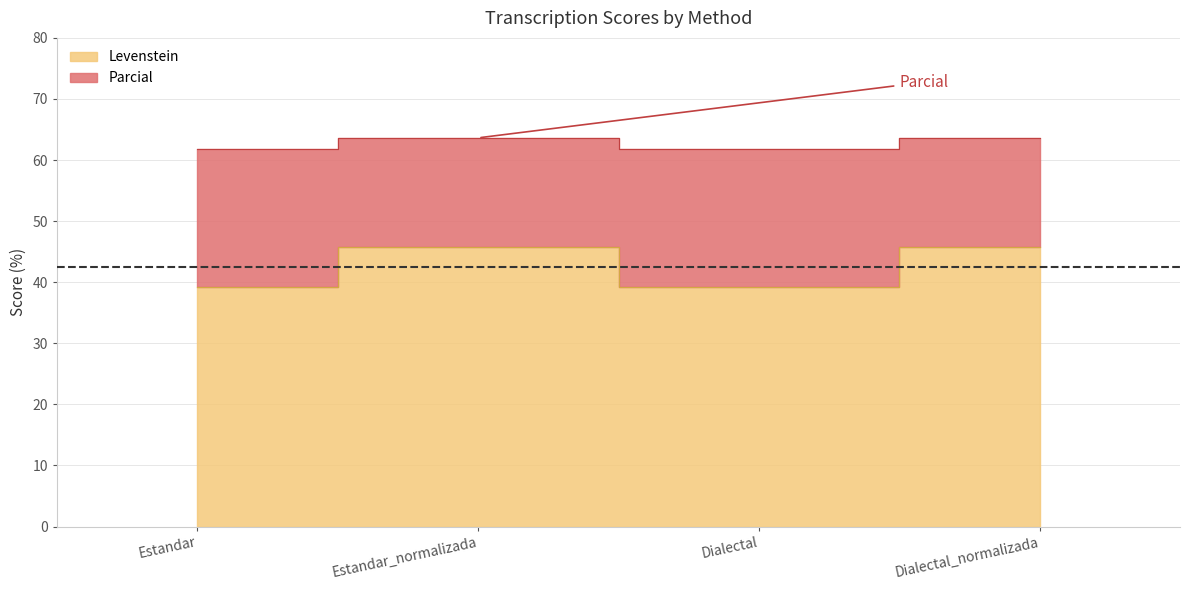

What is the difference between the maximum and minimum values in the Parcial series?

1.9